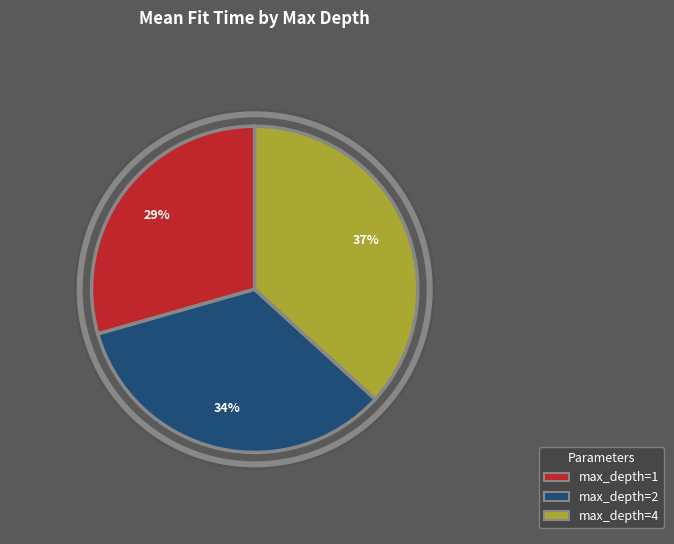

Which category has the smallest portion of the pie?

max_depth=1